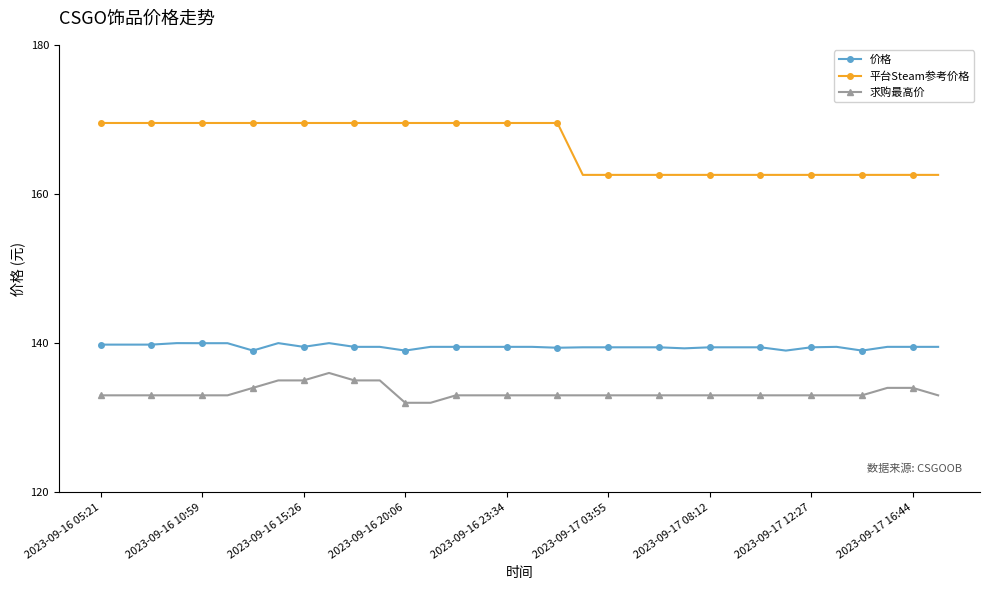

Count the number of categories in the chart.

34